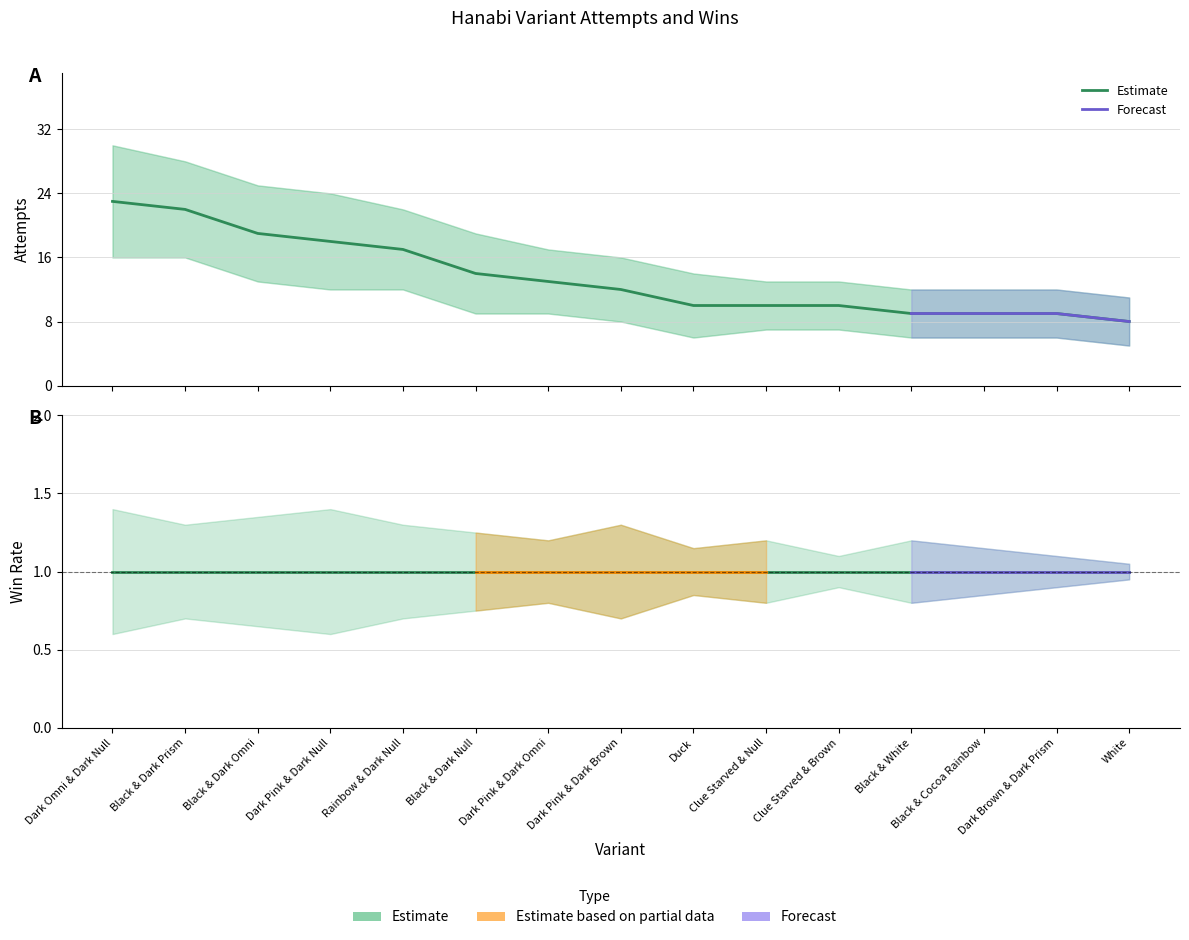

What is the sum of all attempts values?

203.0